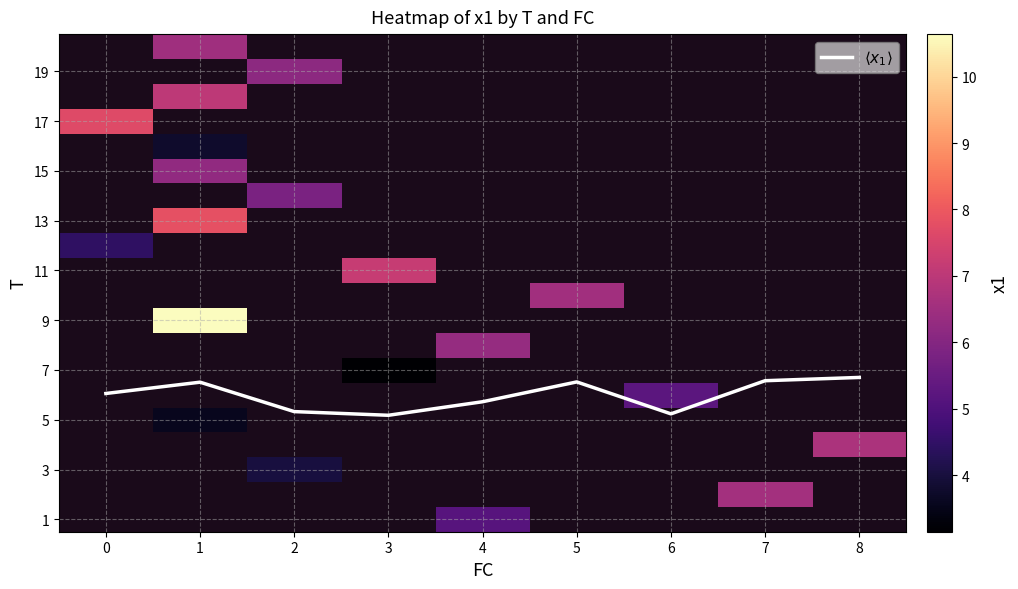

What is the difference between the $\langle x_1 \rangle$ values at 0 and 6?

0.8